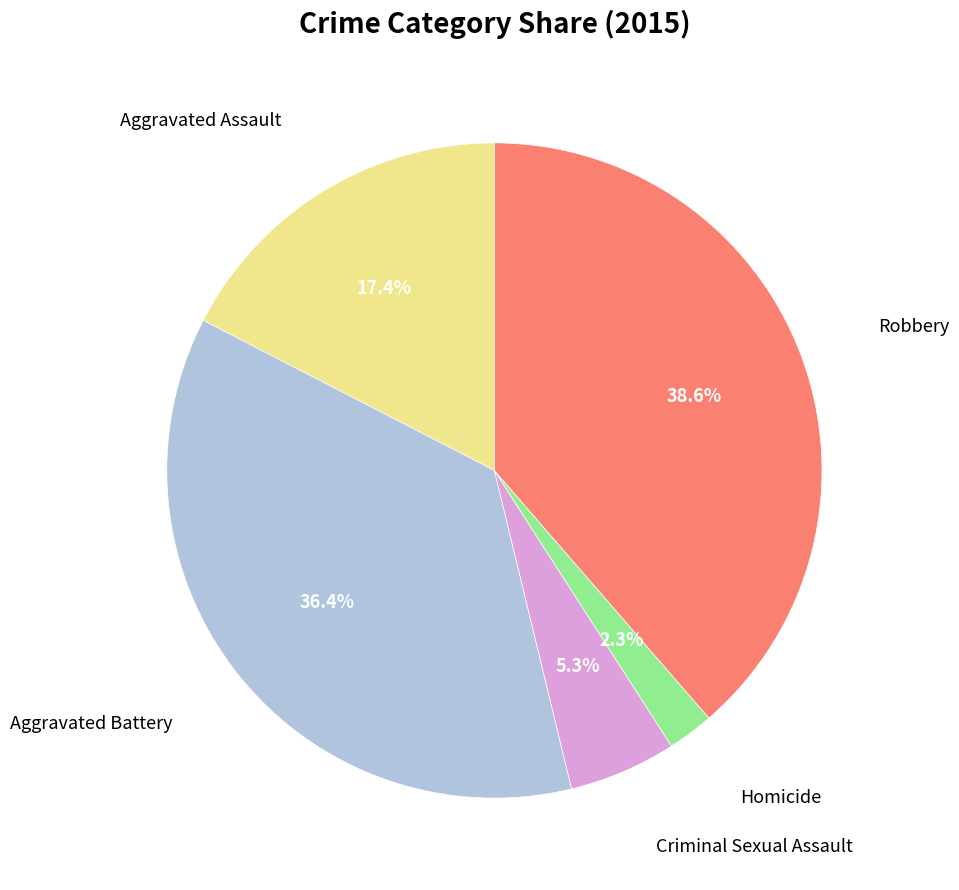

How many segments does this pie chart have?

5